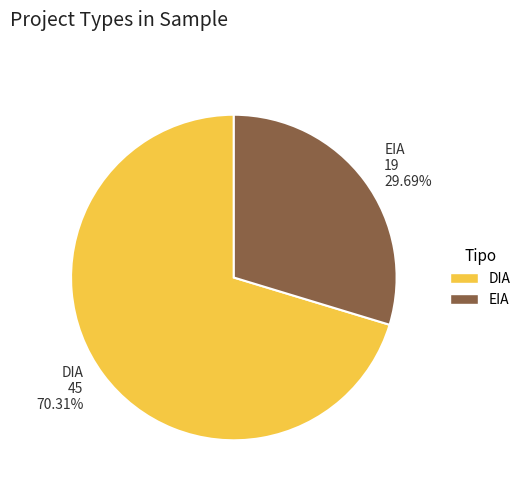

Is it true that EIA is 30% of the pie?

True